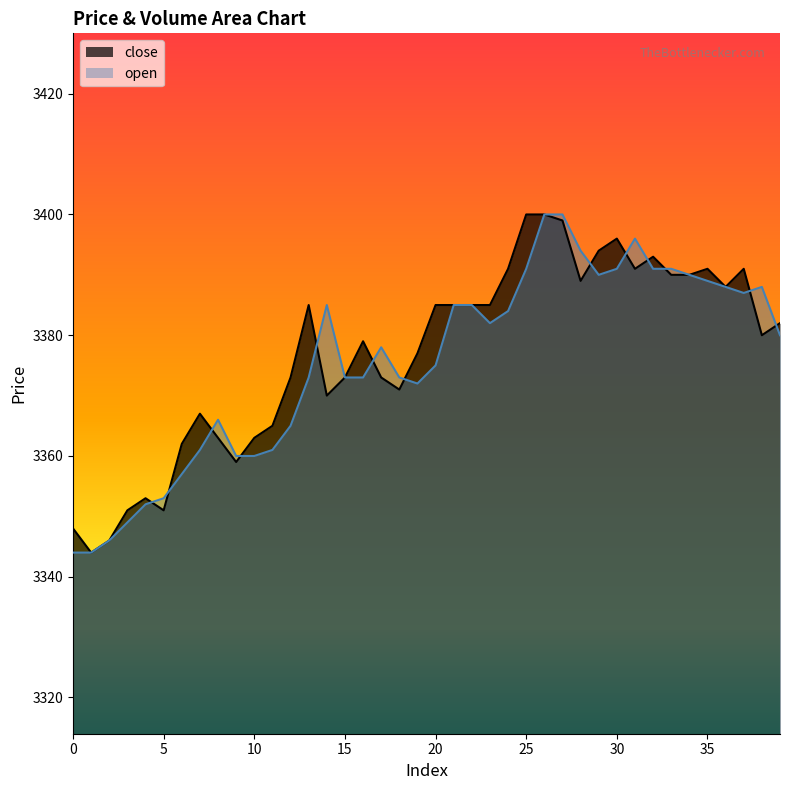

Read the close value at 4, to the nearest 5.

3355